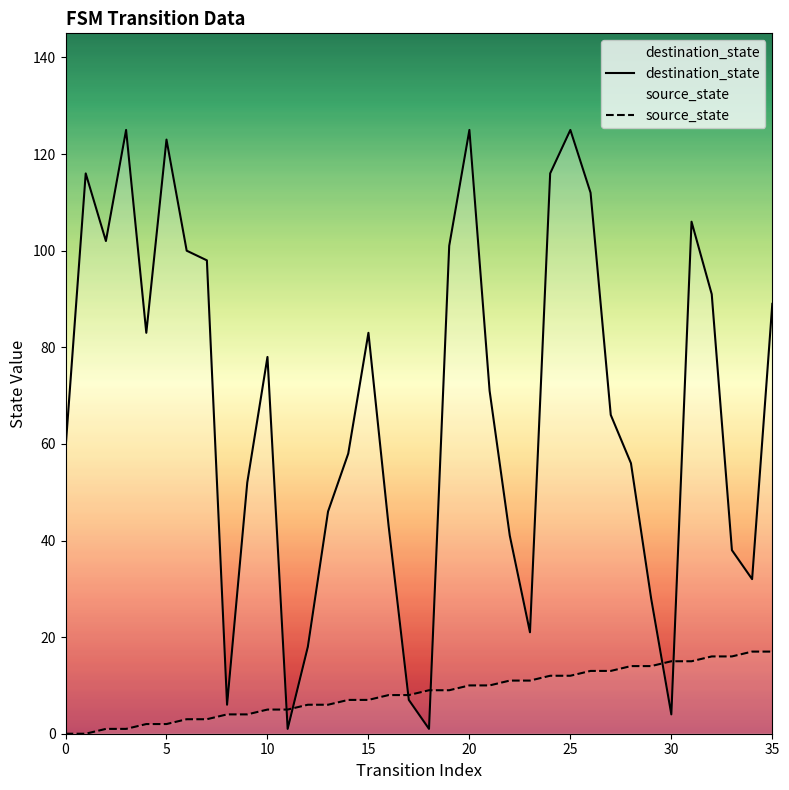

Rank the series by their average value, from lowest to highest.

source_state, destination_state